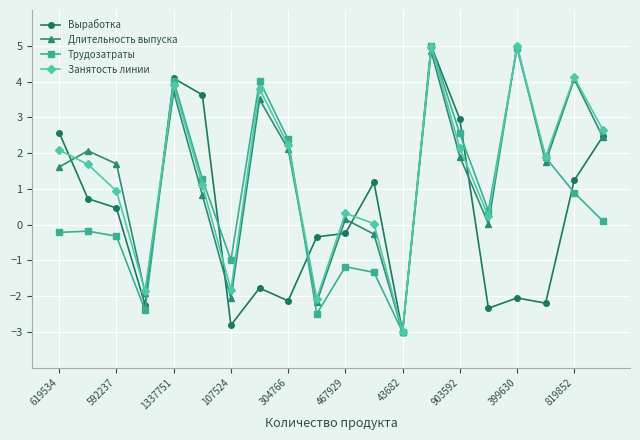

How many values in Выработка are above zero?

10